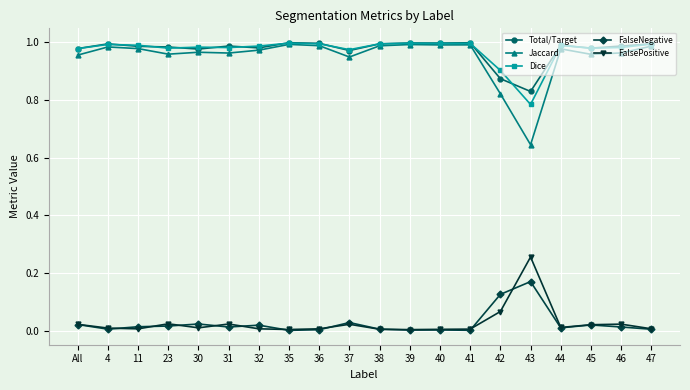

What is the label of the 18th point from the right?

11